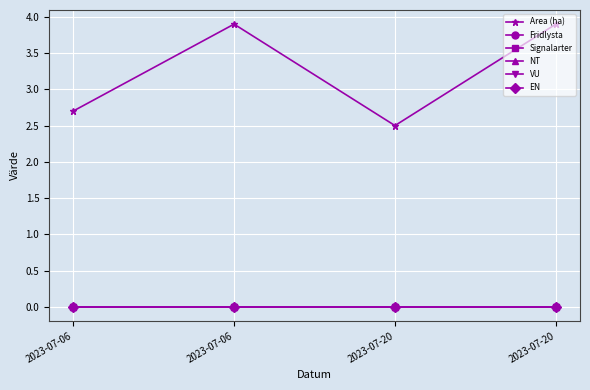

True or false: VU and Area (ha) cross at least once.

False